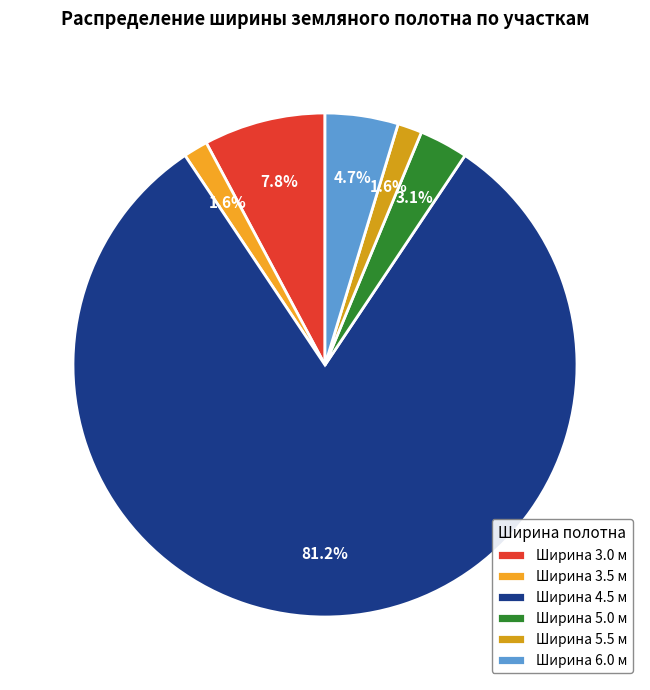

To the nearest percent, what percentage of the pie is Ширина 3.0?

8%